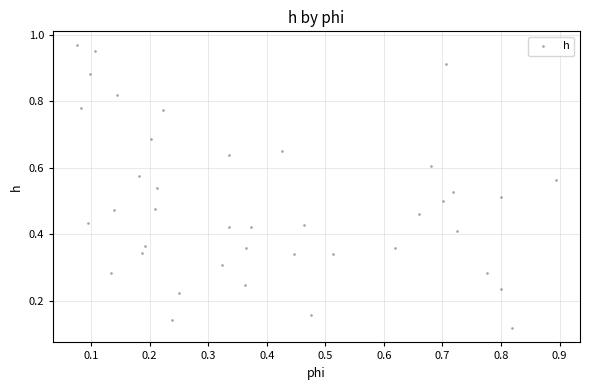

How many points are shown in the scatter plot?

40